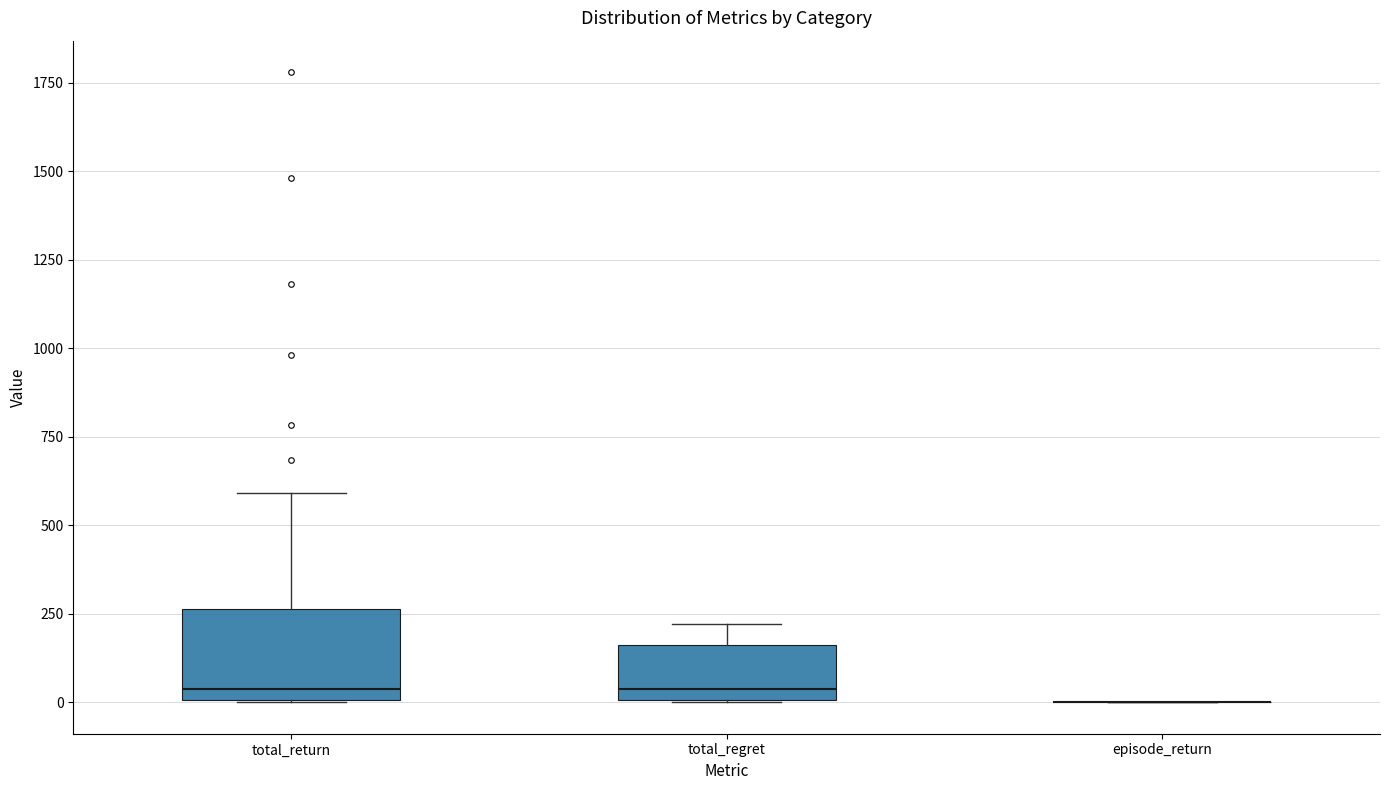

Reading left to right, transcribe this box plot: for each box, give where its median line is, the range the box spans, and where its two whiskers end, as read against the y-axis. The values are not printed on the chart, so give them approximately, as read against the axis.

total_return: median 50, box 0 to 250, whiskers 0 to 600
total_regret: median 50, box 0 to 150, whiskers 0 to 200
episode_return: box collapsed to a line at 0, whiskers 0 to 0